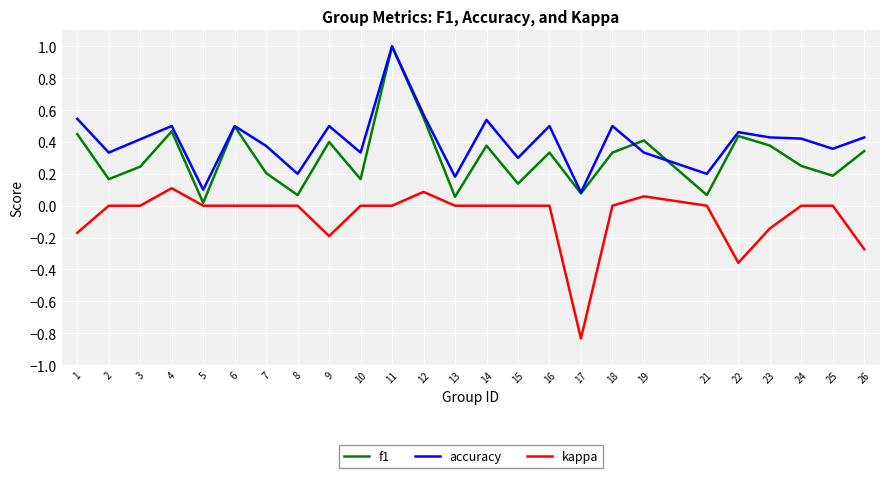

The accuracy series shows 0.2 at 23. True or false?

False